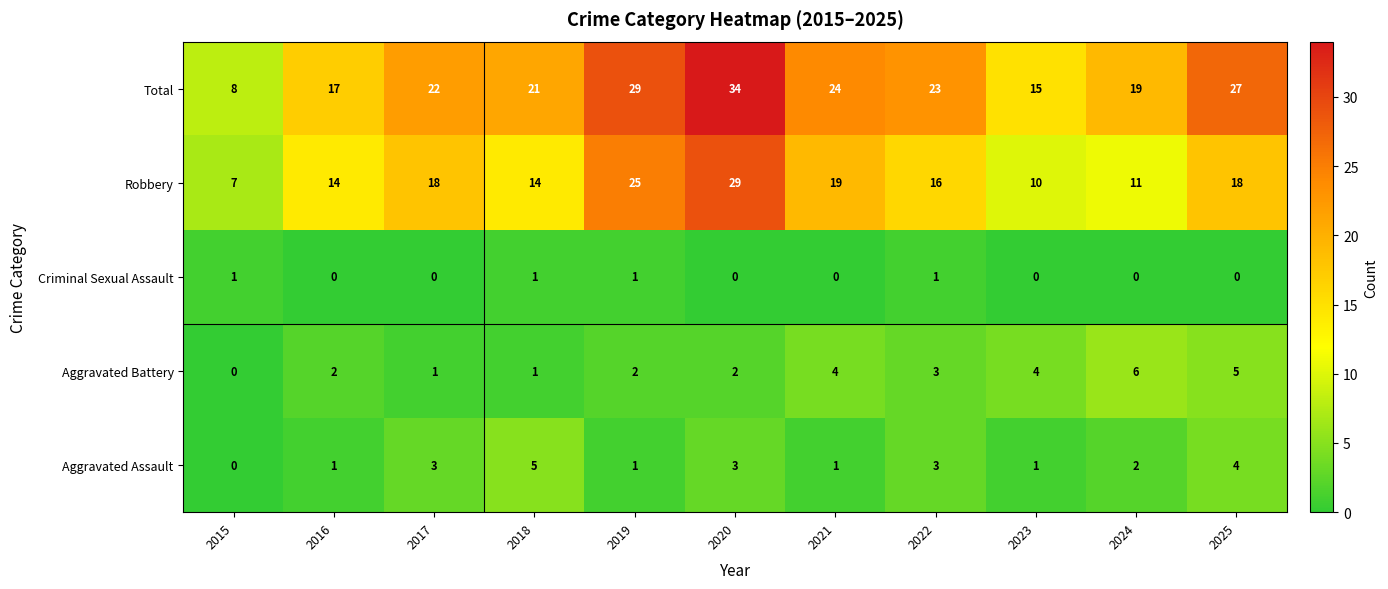

Rank the series by their maximum value, from highest to lowest.

Total, Robbery, Aggravated Battery, Aggravated Assault, Criminal Sexual Assault